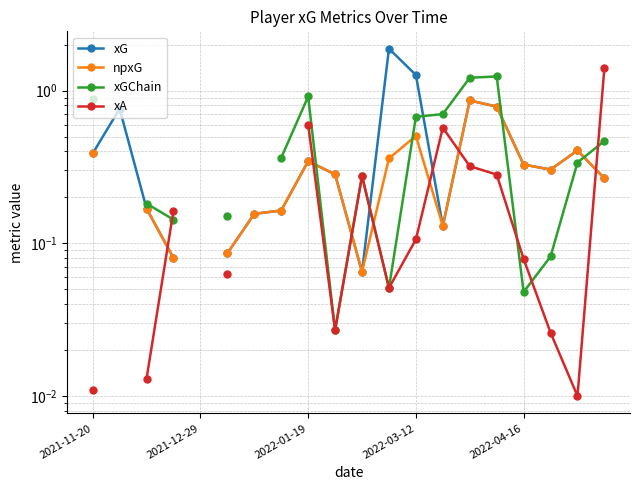

What is the difference between the highest and lowest values at 7?

0.2